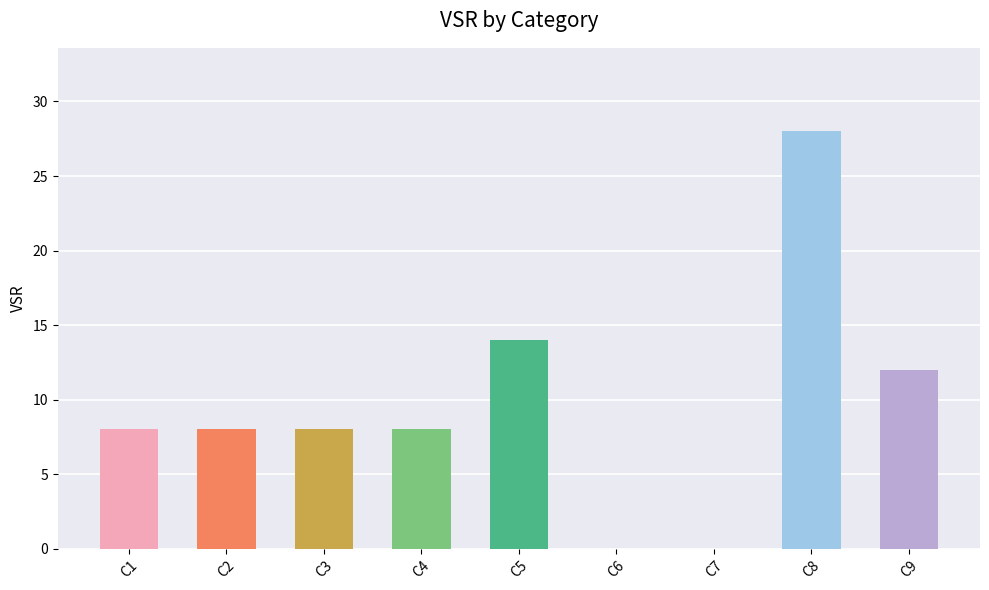

Reading left to right, transcribe all the data shown in this chart.

8	8	8	8	14	0	0	28	12